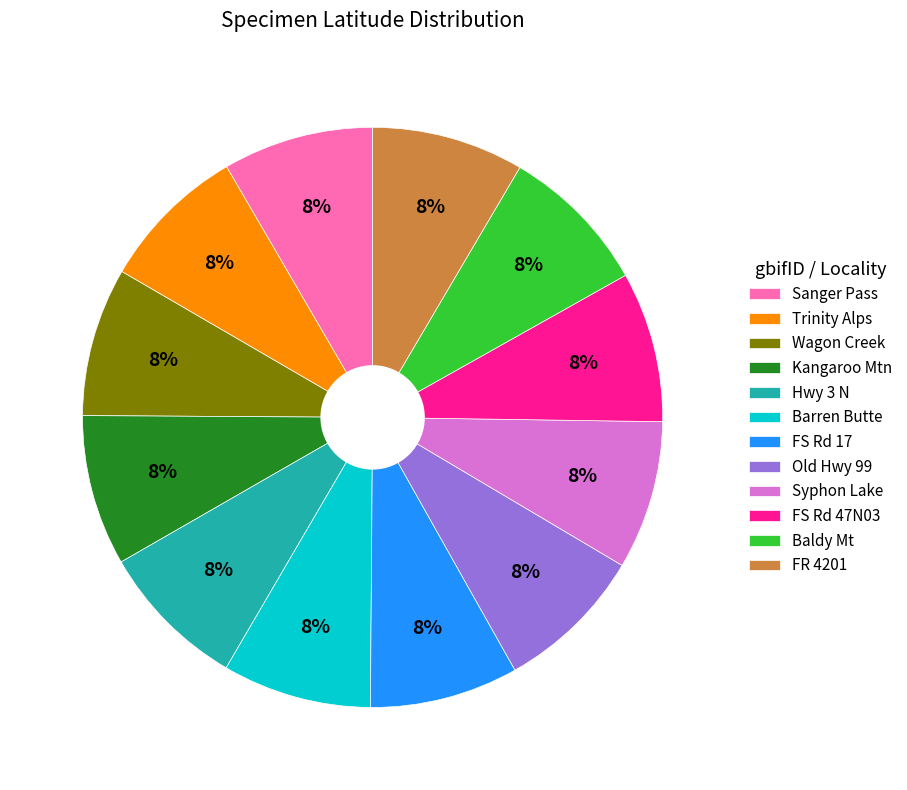

What is the ratio of the value at Trinity Alps to the value at Kangaroo Mtn?

1.0